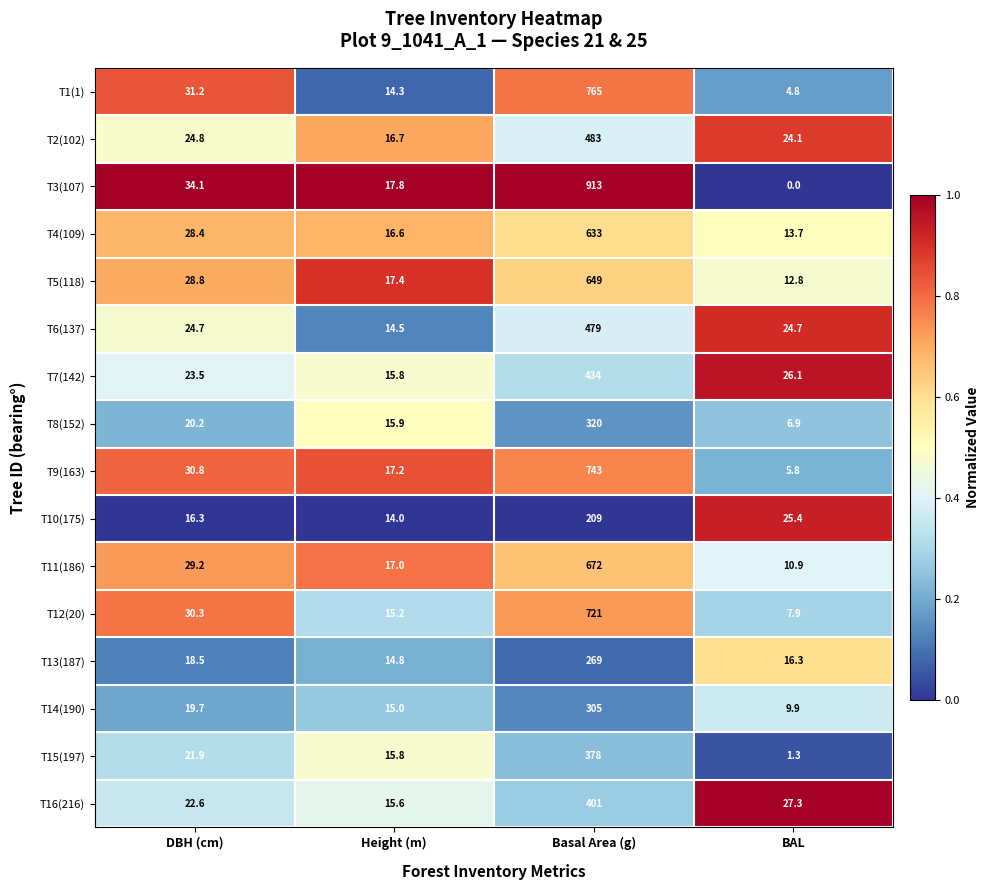

At Basal Area (g), list the series in order from largest to smallest.

T3(107), T1(1), T9(163), T12(20), T11(186), T5(118), T4(109), T2(102), T6(137), T7(142), T16(216), T15(197), T8(152), T14(190), T13(187), T10(175)